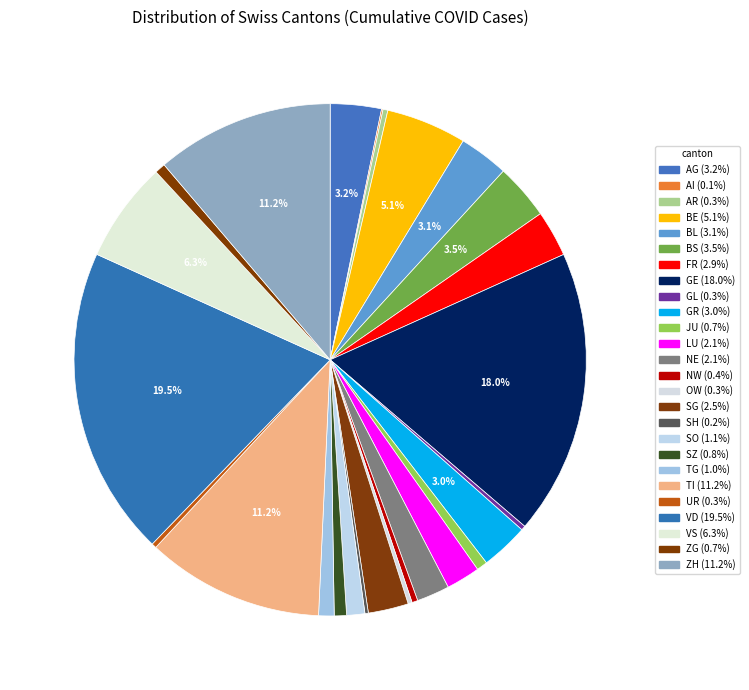

To the nearest percent, what portion does JU represent?

1%